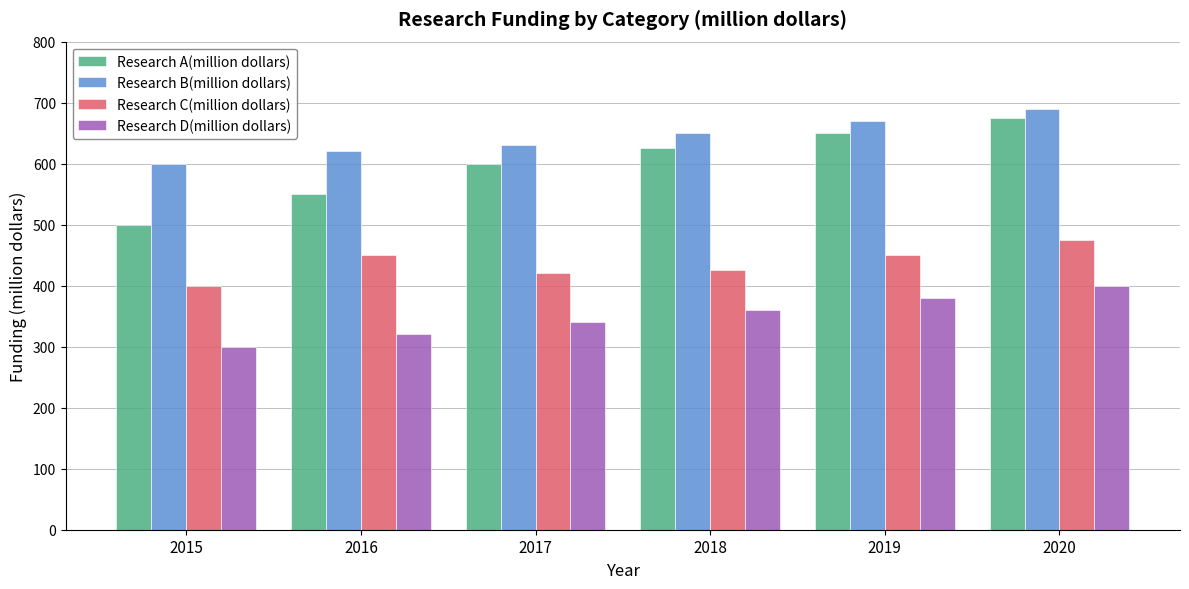

What is the difference between the second highest and second lowest values in the Research A(million dollars) series?

100